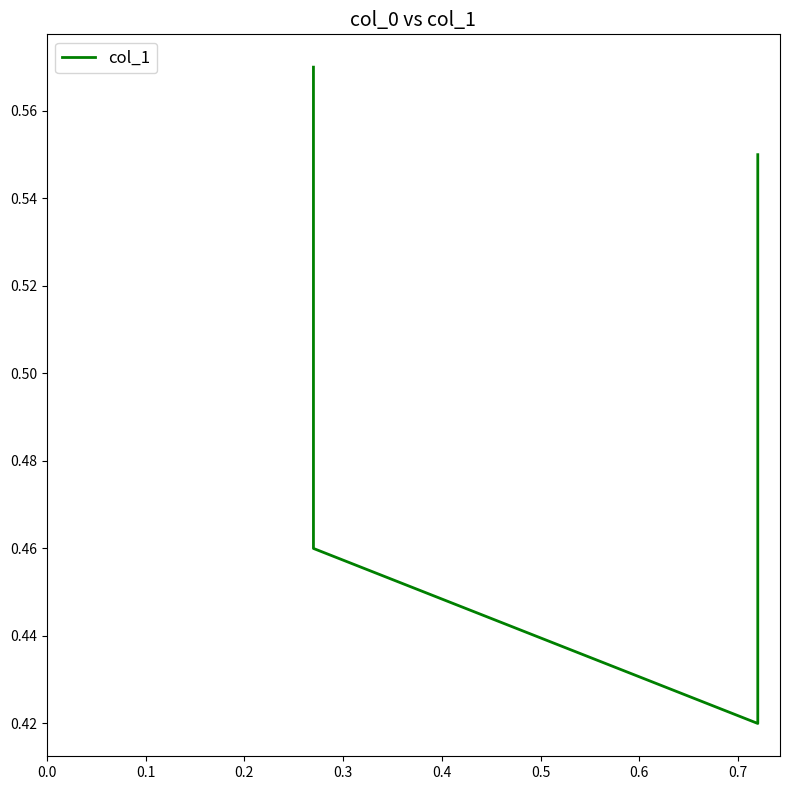

Is this an area chart (filled region under the line)?

No